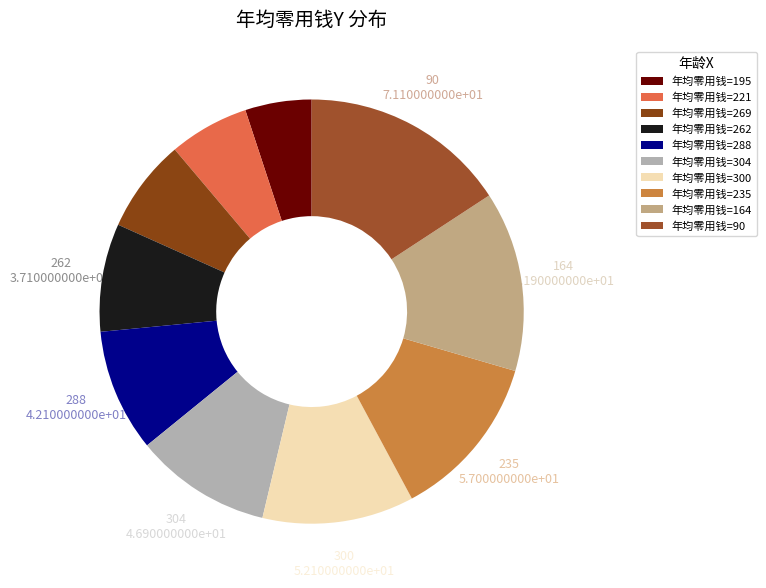

Rank the categories by value from lowest to highest.

年均零用钱=195, 年均零用钱=221, 年均零用钱=269, 年均零用钱=262, 年均零用钱=288, 年均零用钱=304, 年均零用钱=300, 年均零用钱=235, 年均零用钱=164, 年均零用钱=90